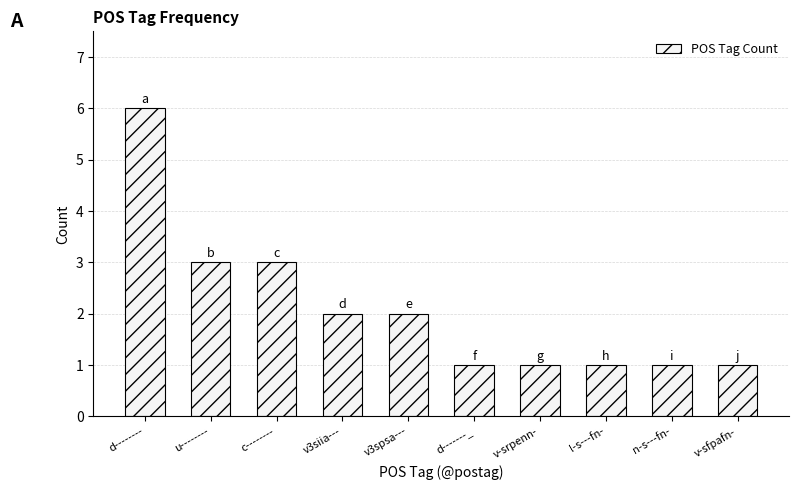

What is the value of the 3rd bar from the left?

3